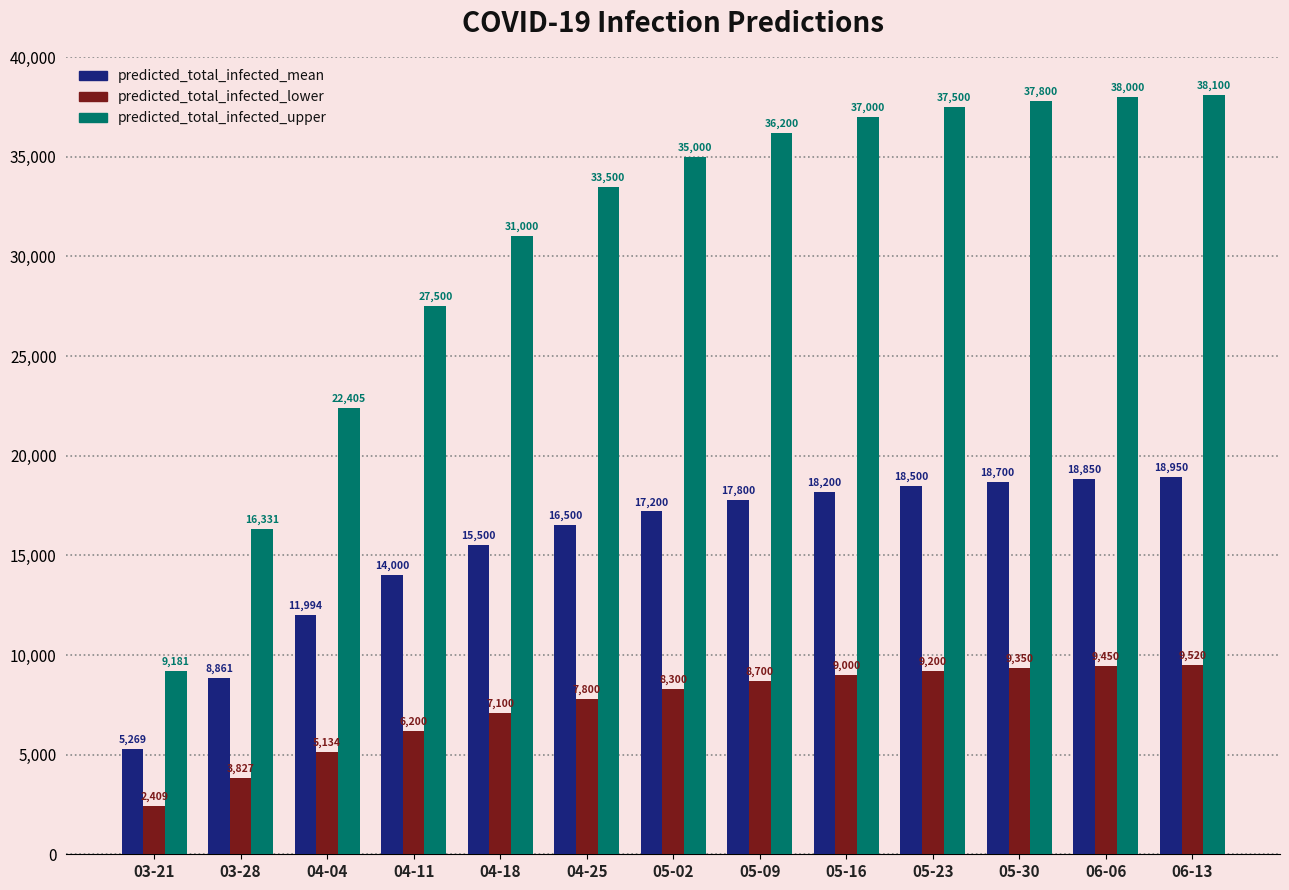

How many data points does each series have?

13